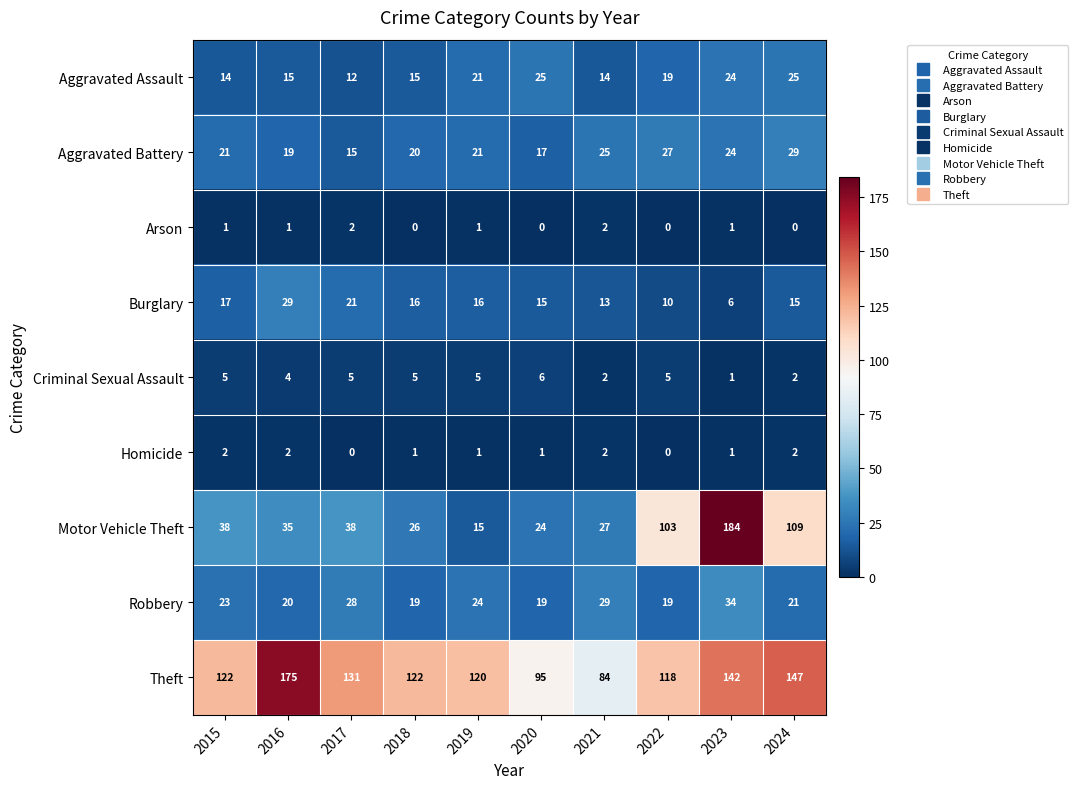

At how many categories does at least one series exceed 25?

10